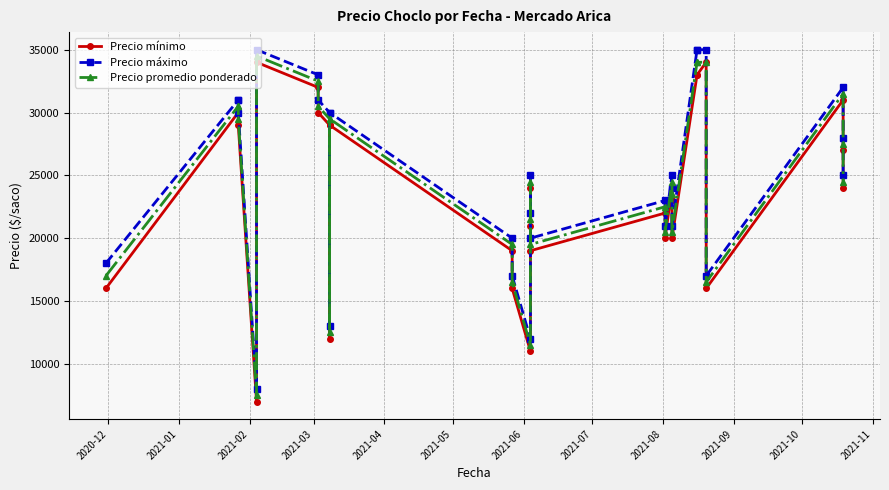

How many interior local valleys does the Precio máximo series have?

7